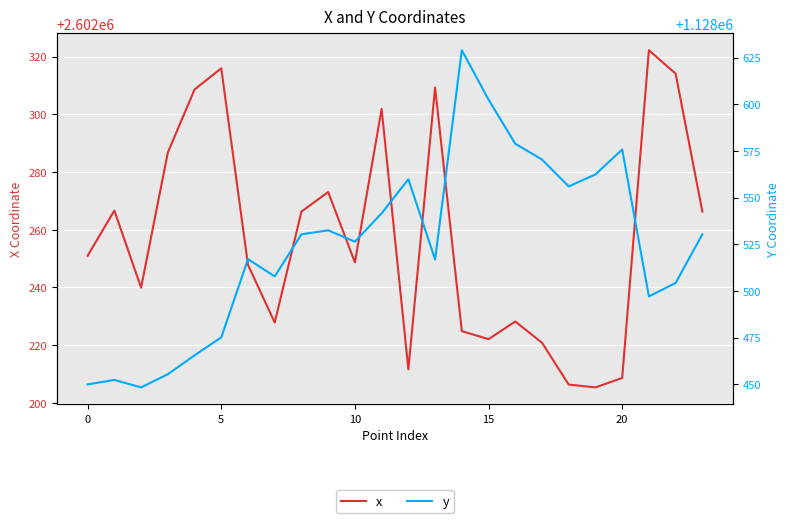

Which category has the lowest value in the x series?

19